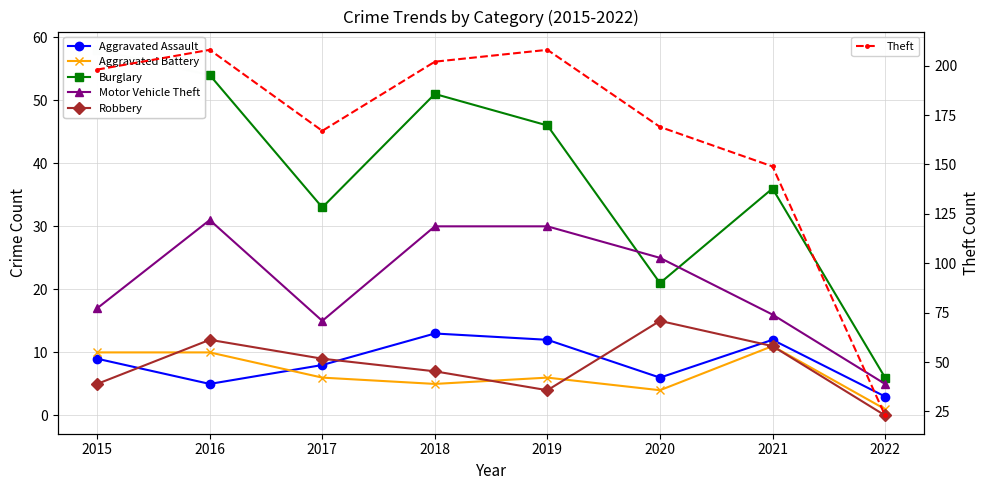

What is the average value of the Motor Vehicle Theft series?

21